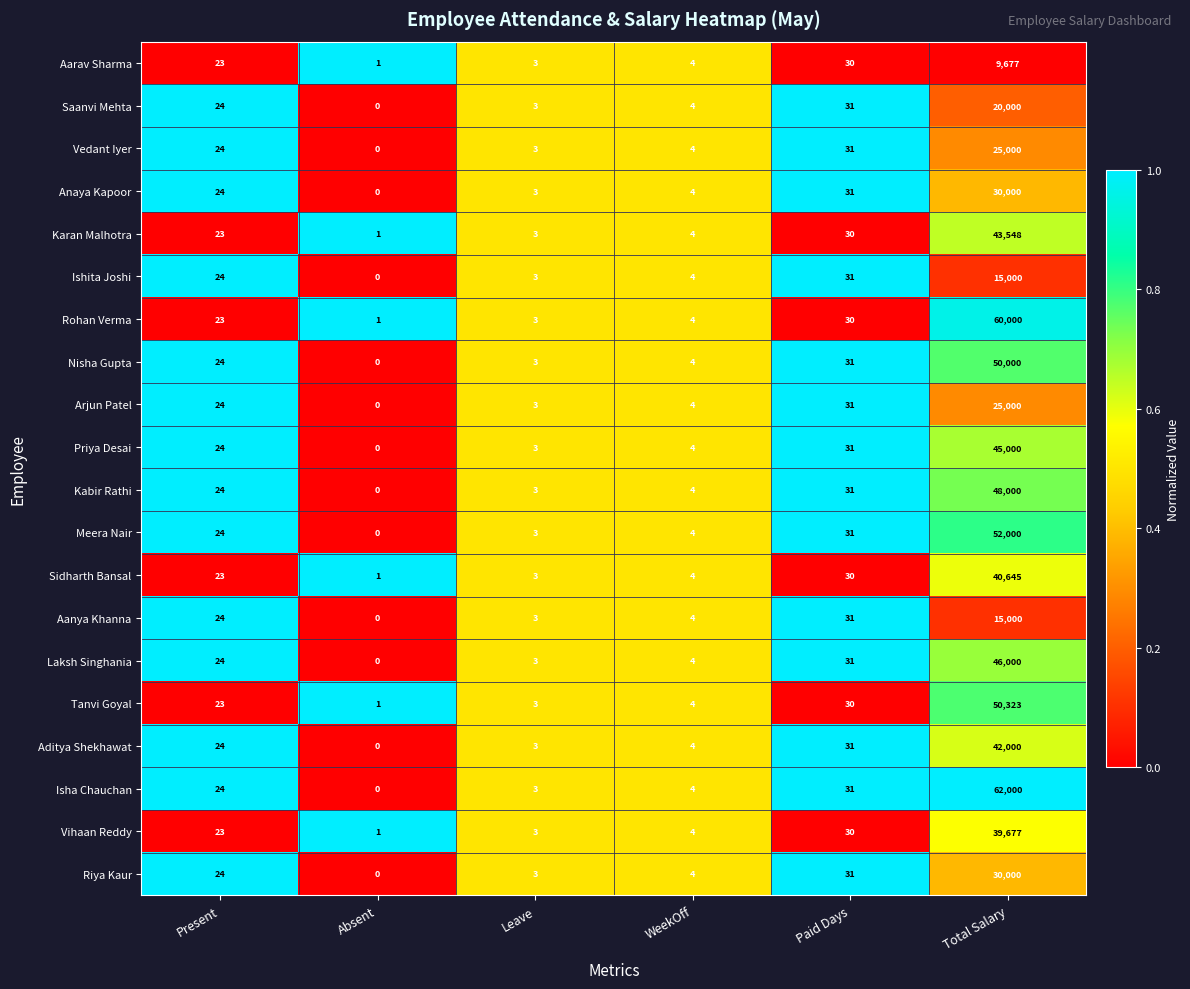

Which category has the highest value in the Aarav Sharma series?

Total Salary